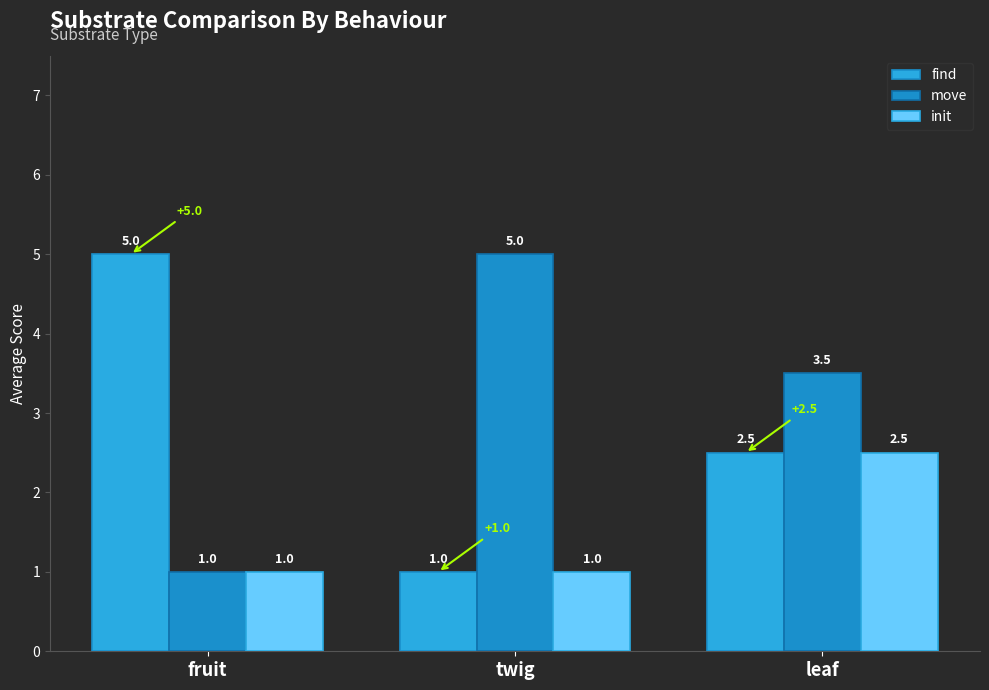

At which category does the chart reach its peak across all series?

fruit